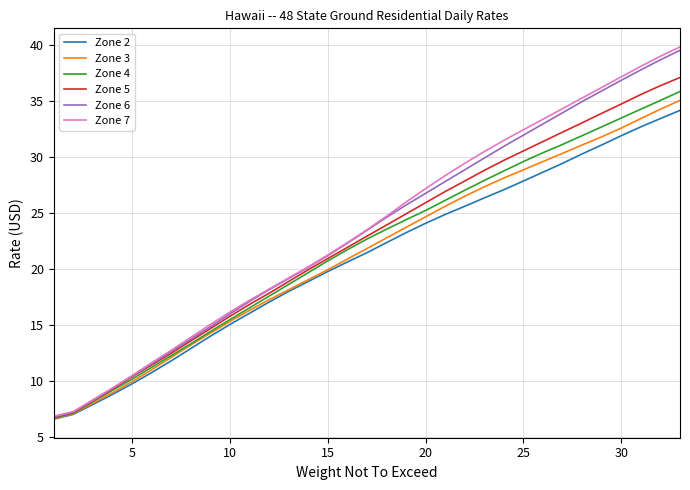

Which series has the widest spread of values?

Zone 7